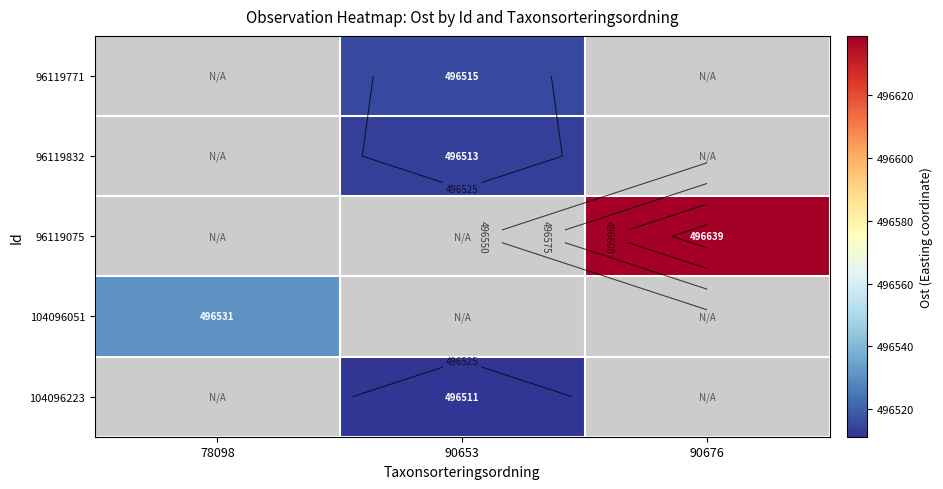

True or false: 96119075 has a value of 106795.8 at 90676.

False